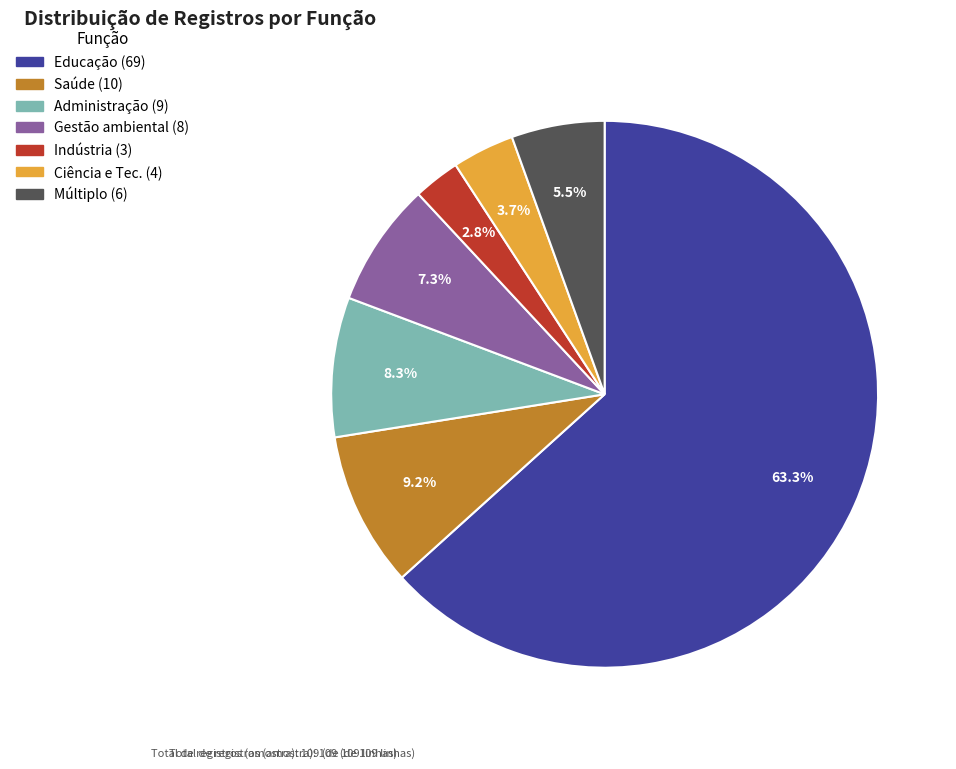

Does any single category account for the majority?

Yes